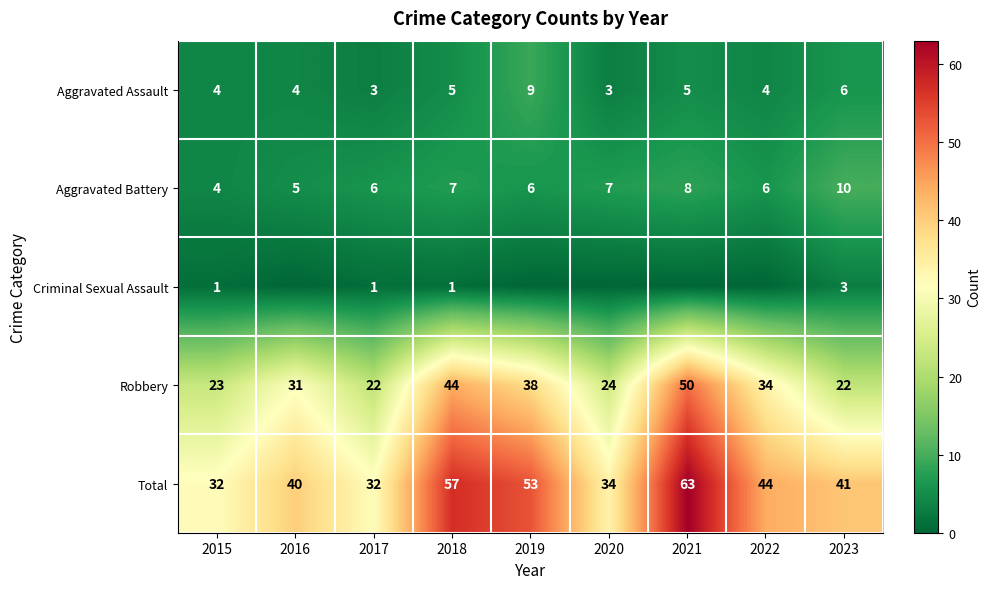

What is the lowest value of the Aggravated Battery series?

4